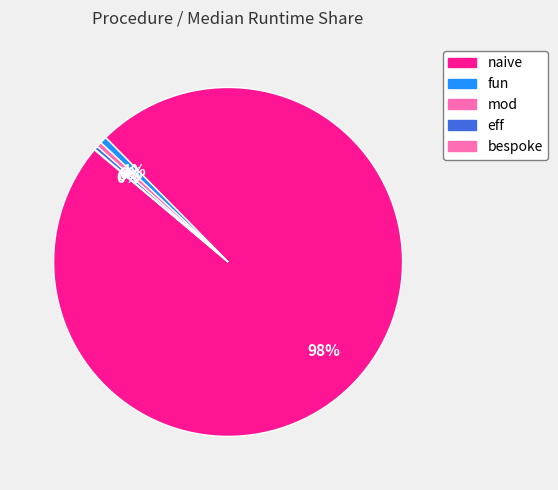

To the nearest percent, what percentage of the pie is naive?

98%